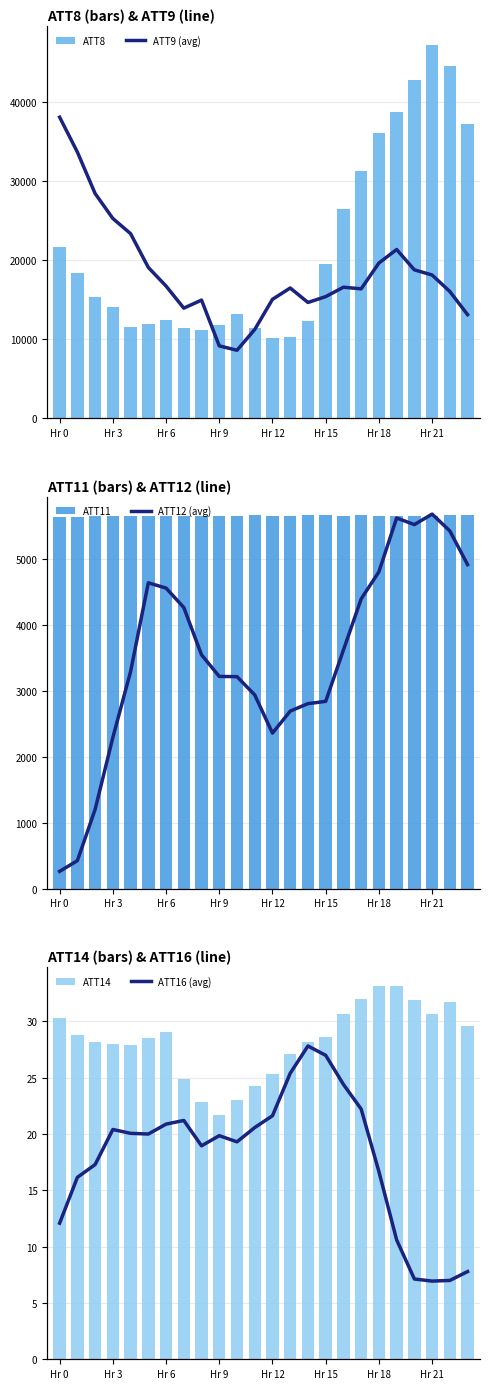

What is the maximum value for ATT8?

47300